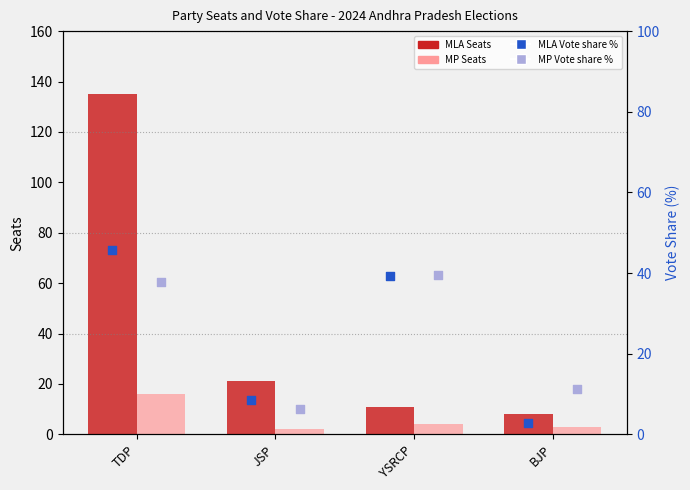

Is the value of MP Seats at TDP greater than the value of MP Vote share % at YSRCP?

No